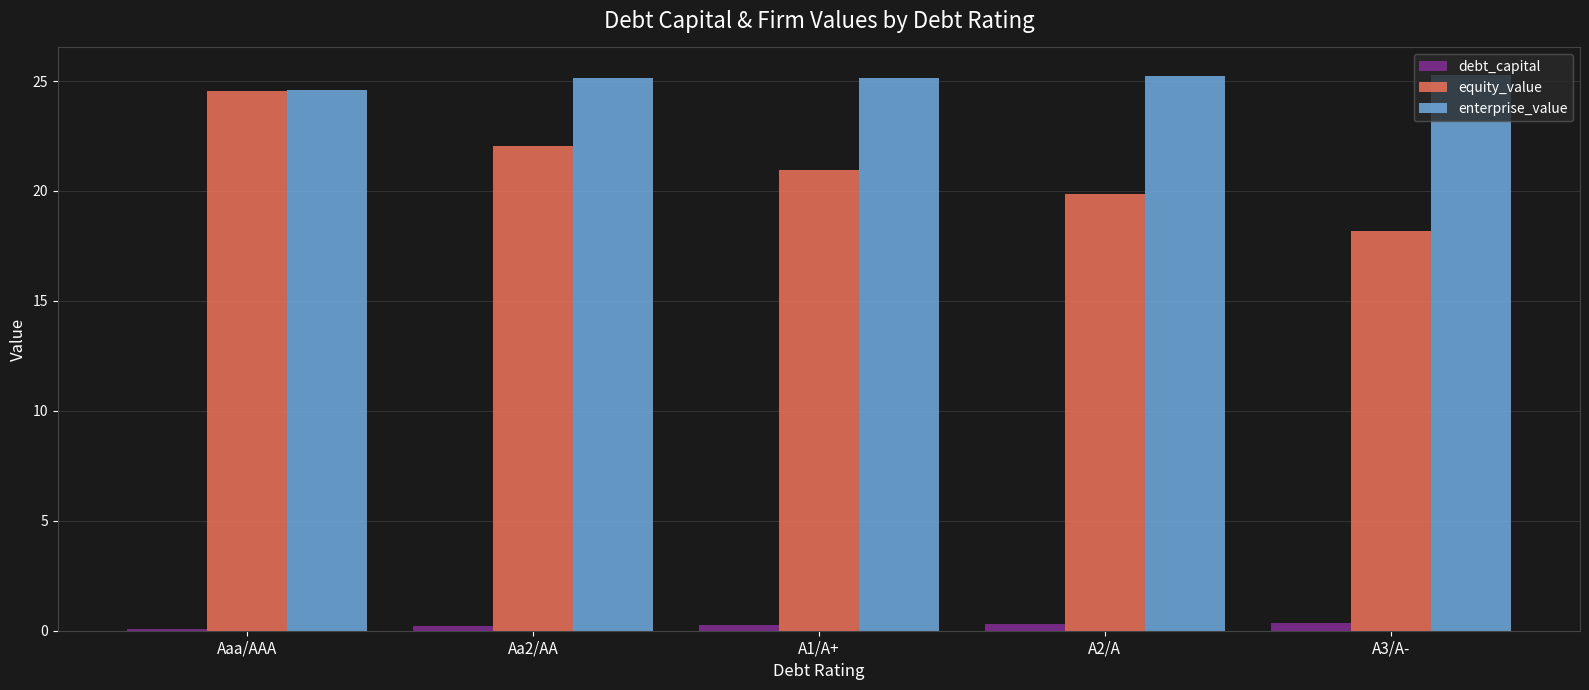

How many distinct data groups are displayed?

3